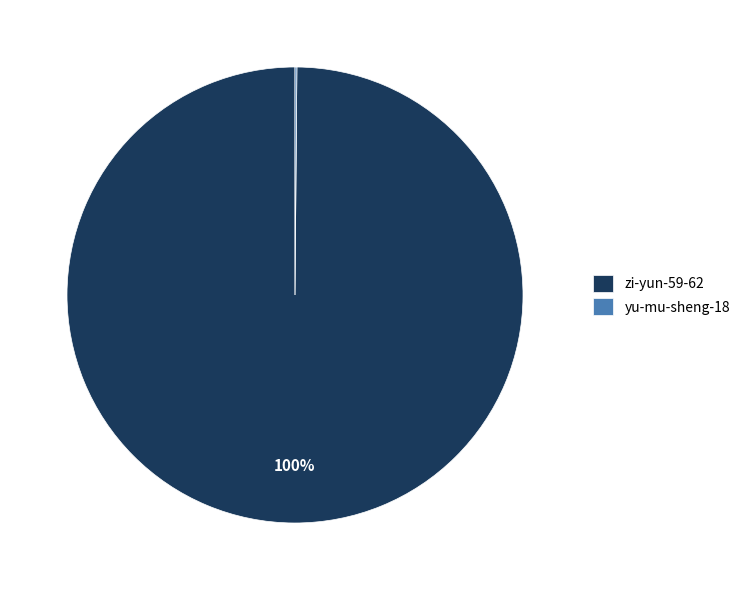

To the nearest percent, what portion does zi-yun-59-62 represent?

100%